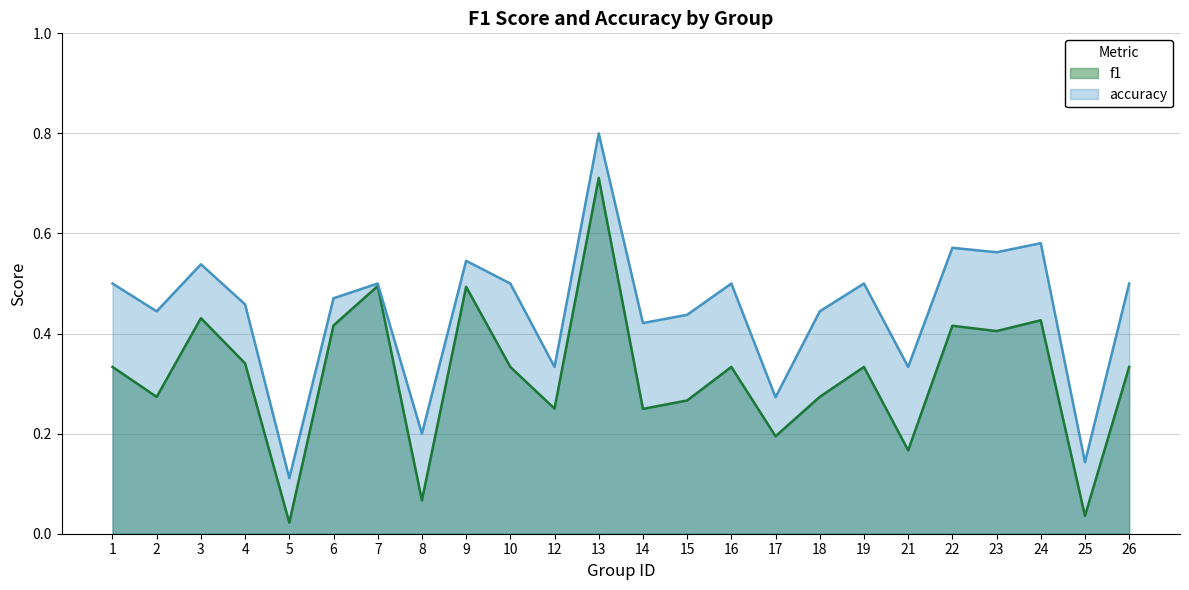

Reading left to right, list all the values displayed in this chart.

f1: 1=0.3	2=0.3	3=0.4	4=0.3	5=0.0	6=0.4	7=0.5	8=0.1	9=0.5	10=0.3	12=0.2	13=0.7	14=0.2	15=0.3	16=0.3	17=0.2	18=0.3	19=0.3	21=0.2	22=0.4	23=0.4	24=0.4	25=0.0	26=0.3
accuracy: 1=0.5	2=0.4	3=0.5	4=0.5	5=0.1	6=0.5	7=0.5	8=0.2	9=0.5	10=0.5	12=0.3	13=0.8	14=0.4	15=0.4	16=0.5	17=0.3	18=0.4	19=0.5	21=0.3	22=0.6	23=0.6	24=0.6	25=0.1	26=0.5